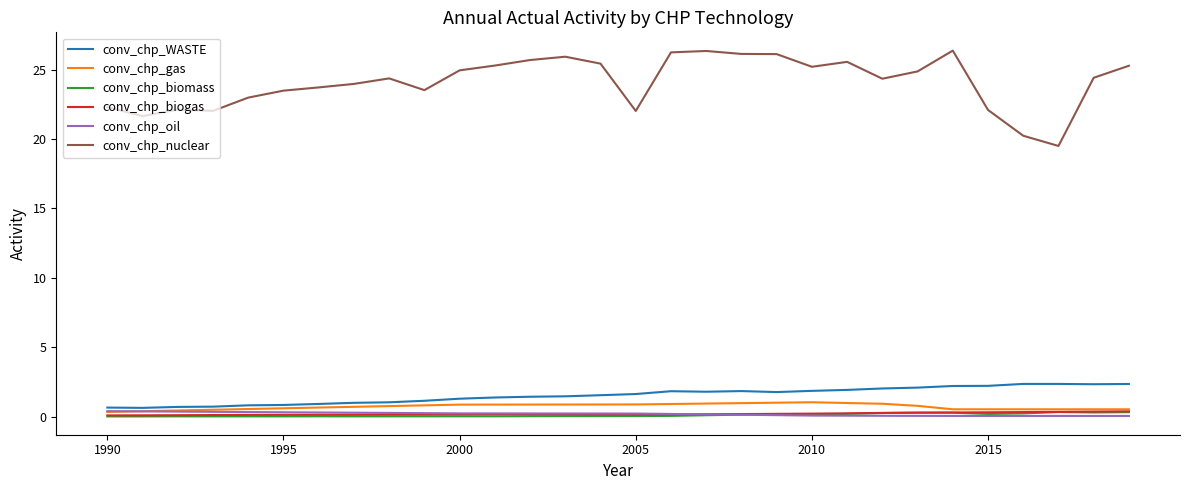

Which series has the largest total across all categories?

conv_chp_nuclear